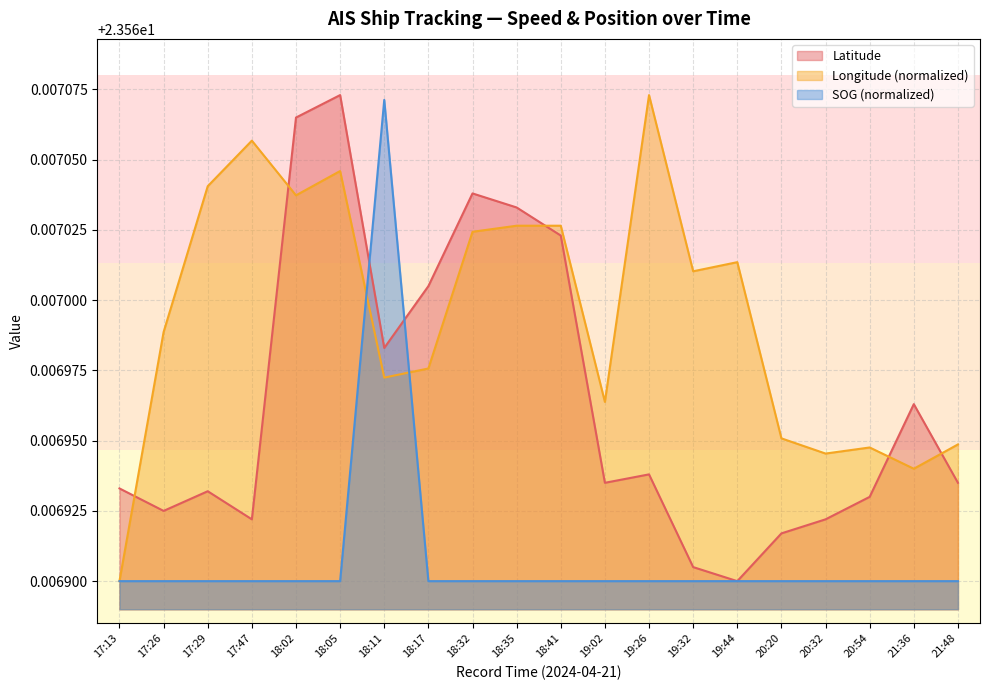

Where do Longitude and Latitude first cross each other?

17:13 and 17:26